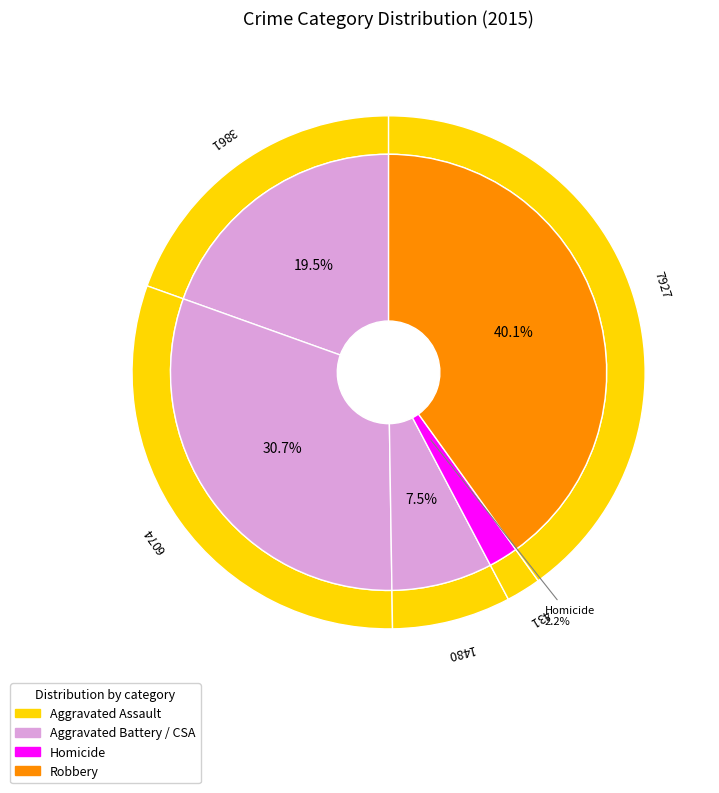

To the nearest percent, what is the difference between the Robbery and Homicide slice percentages?

38%